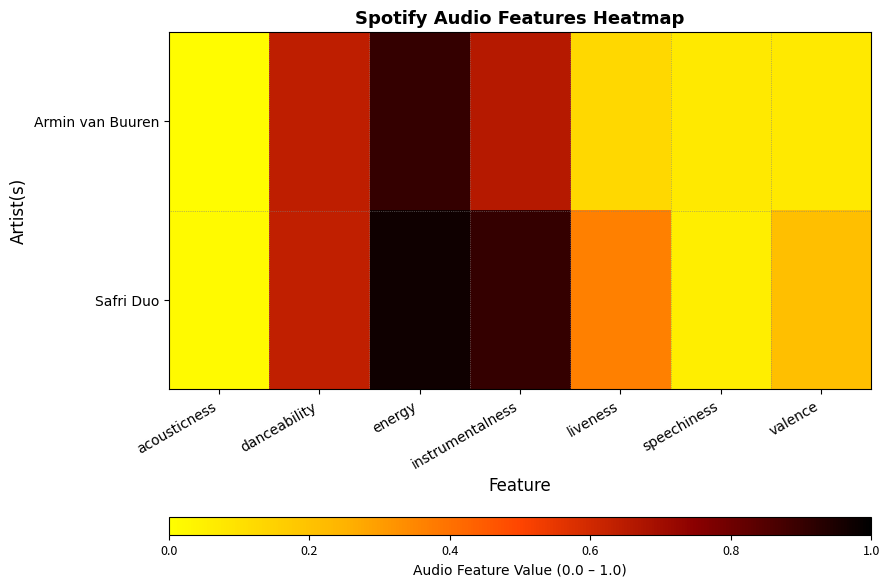

Which series has the largest total across all categories?

Safri Duo